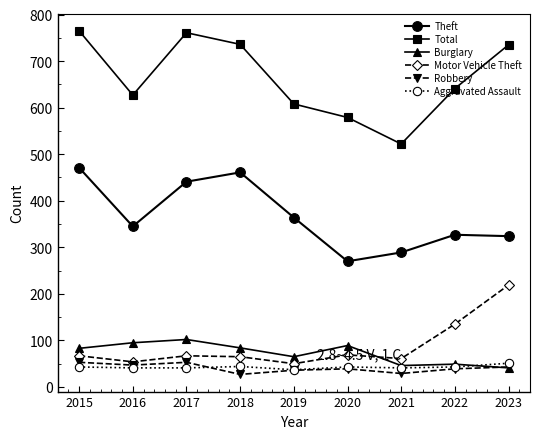

What is the value of the Theft point at the 8th from the left?

327